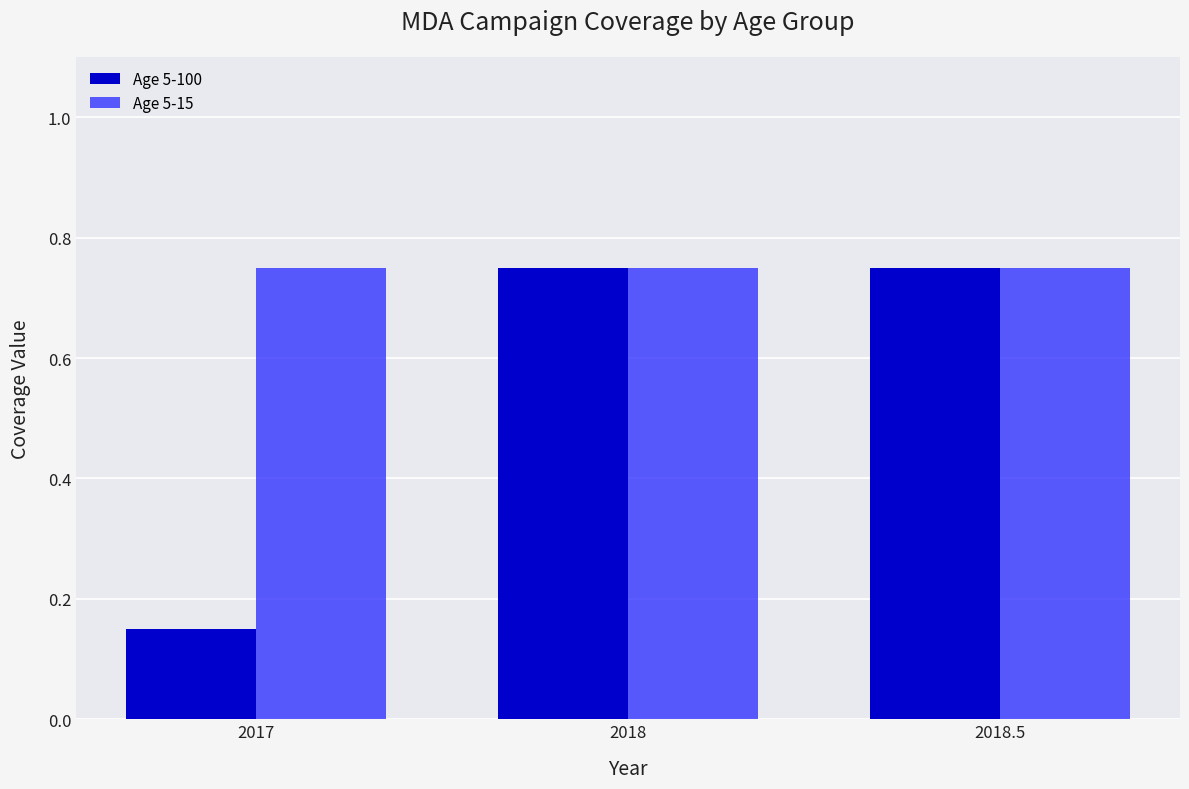

What is the difference between the maximum and minimum values in the Age 5-100 series?

0.6